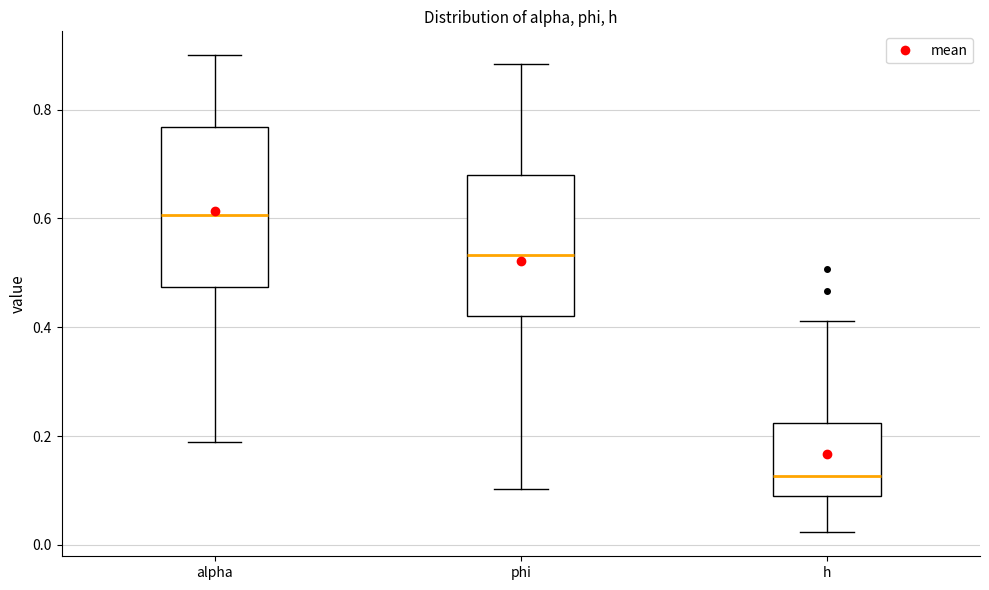

Reading left to right, read every box against the y-axis: the position of its median line, the range the box covers, and the ends of its whiskers. The values are not printed on the chart, so give them approximately, as read against the axis.

alpha: median 0.60, box 0.48 to 0.76, whiskers 0.18 to 0.90
phi: median 0.54, box 0.42 to 0.68, whiskers 0.10 to 0.88
h: median 0.12, box 0.08 to 0.22, whiskers 0.02 to 0.42